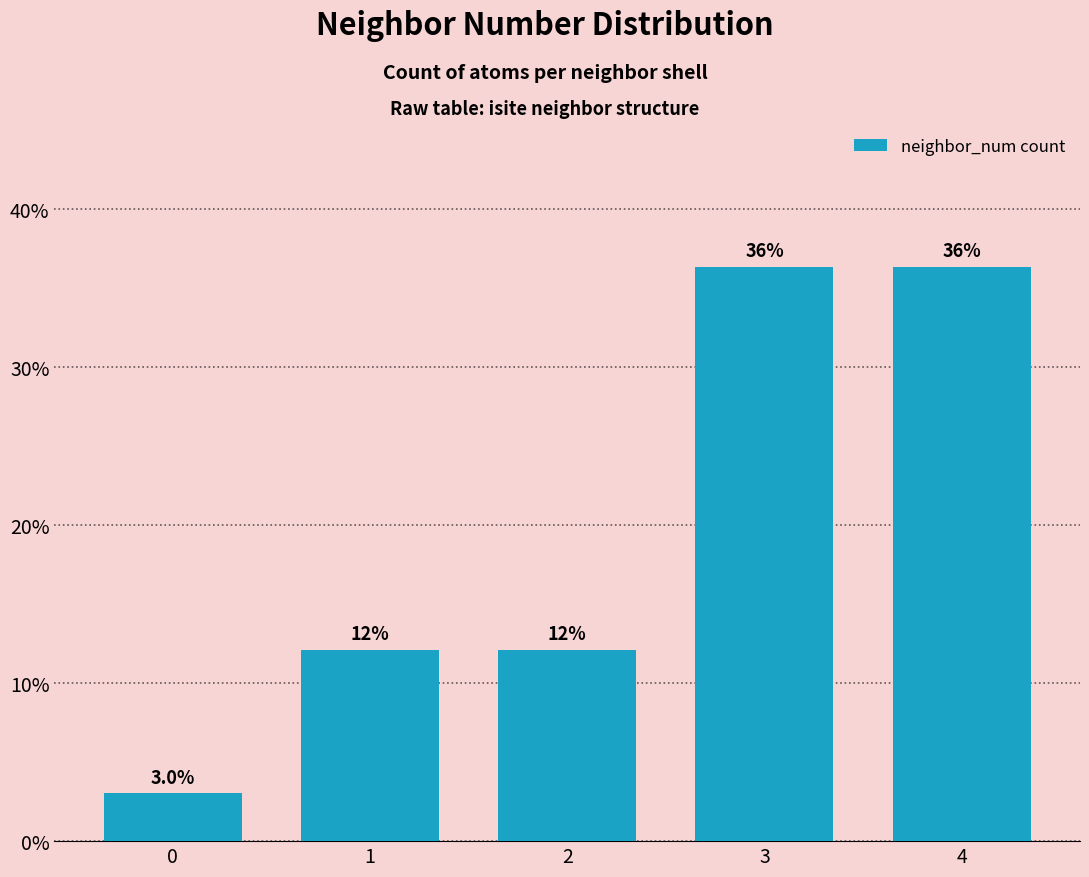

List the labels in order of value, smallest first.

0, 1, 2, 3, 4